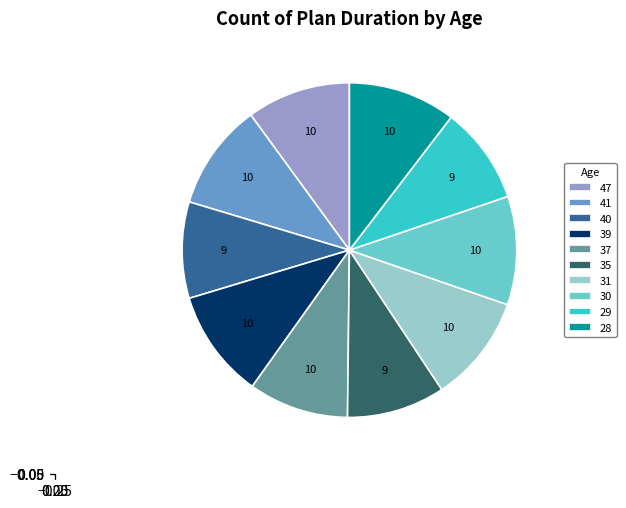

Approximately how many times larger is the value at 30 compared to 37?

1.1